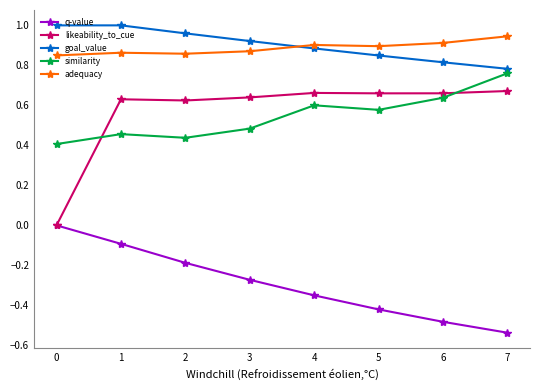

Does the chart display data point markers on the line(s)?

Yes